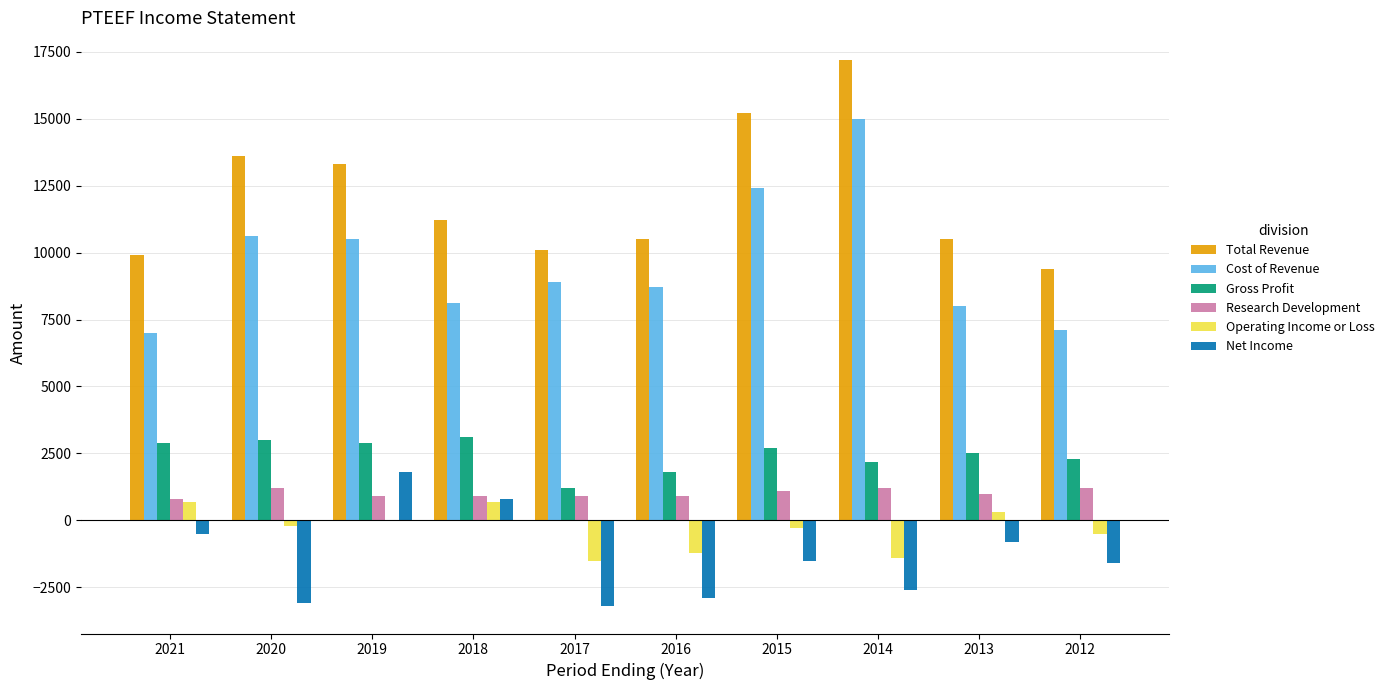

What is the sum of all Cost of Revenue values?

96300